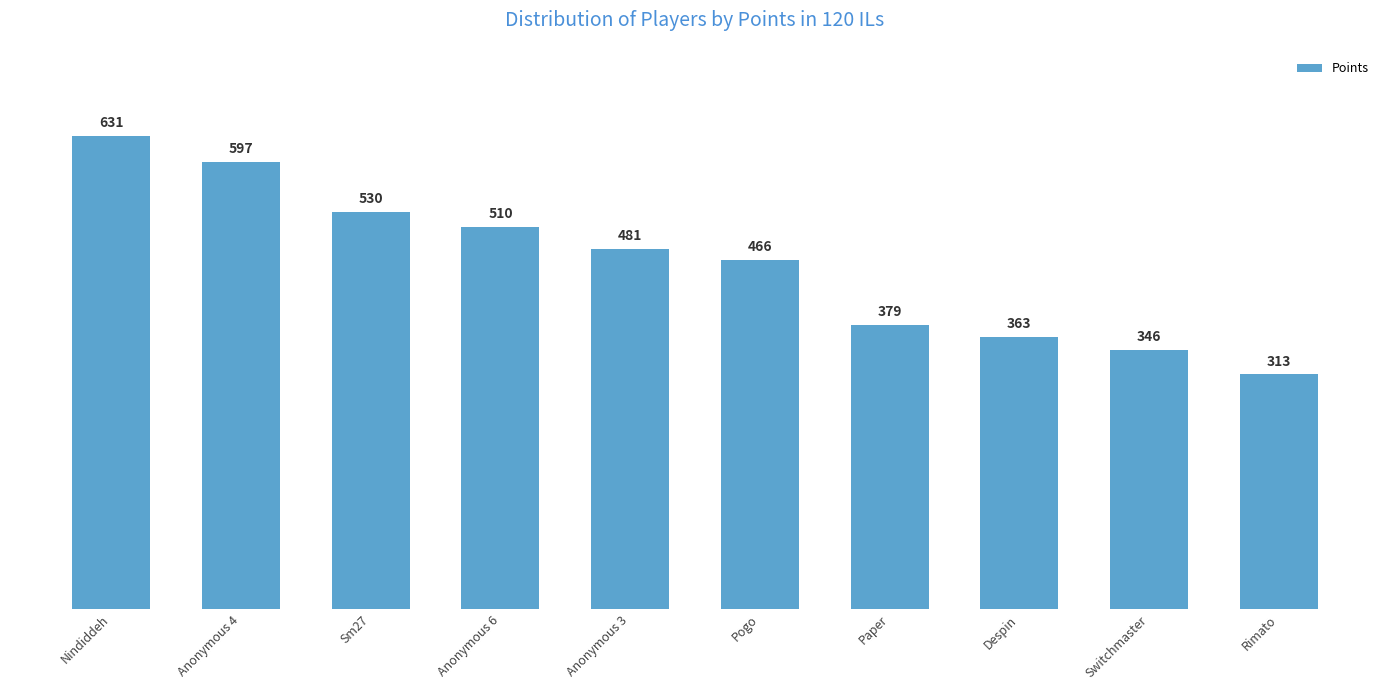

List the labels in order of value, smallest first.

Rimato, Switchmaster, Despin, Paper, Pogo, Anonymous 3, Anonymous 6, Sm27, Anonymous 4, Nindiddeh